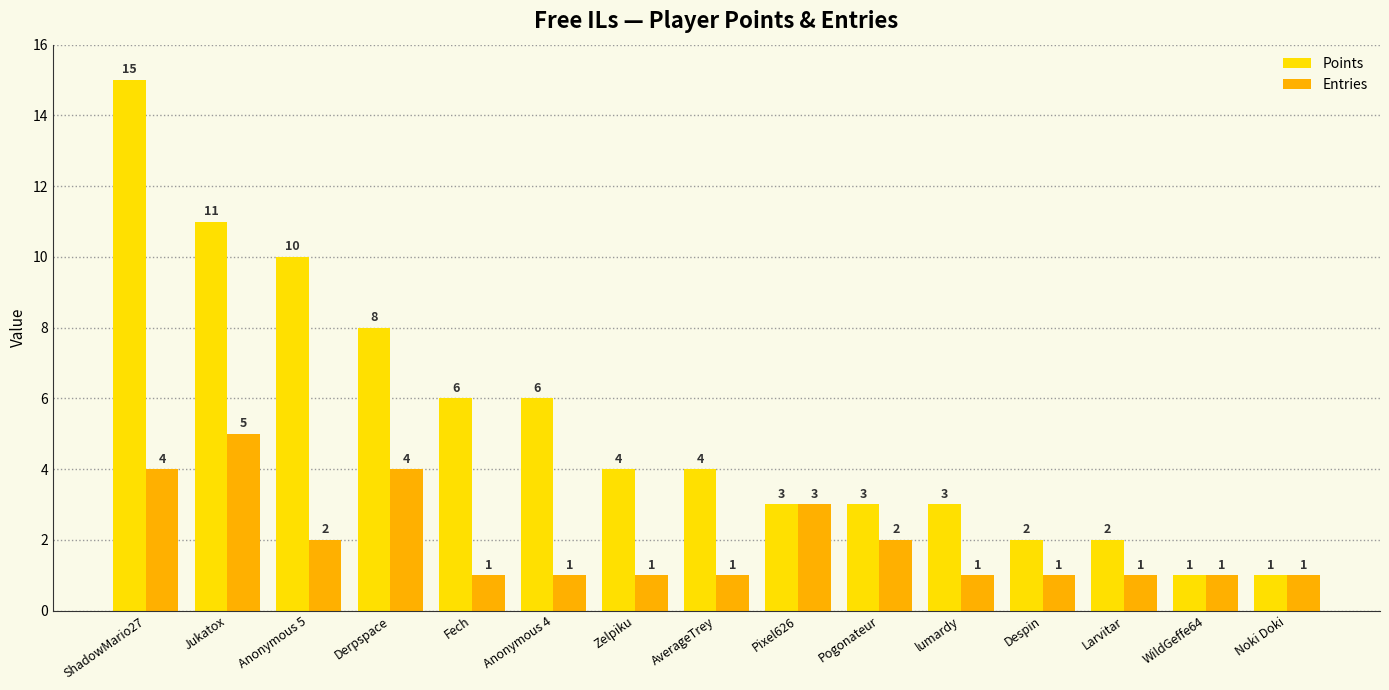

The value of Entries at Pogonateur is 4. True or false?

False